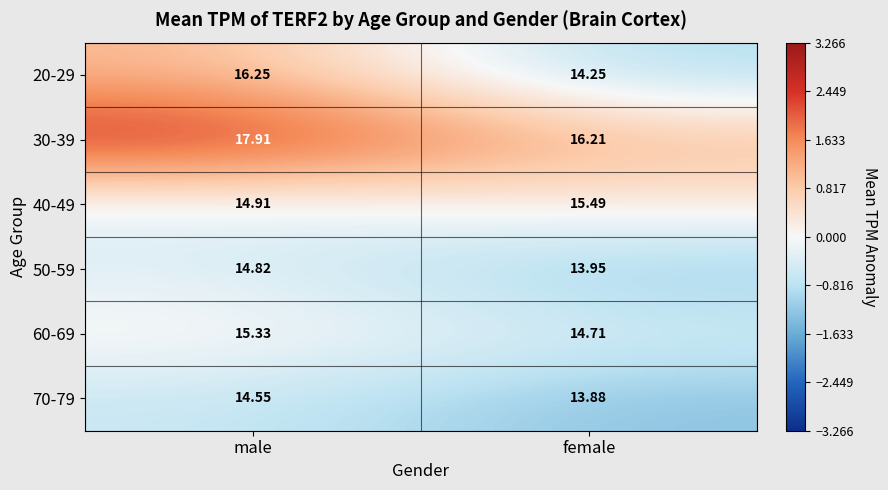

How many categories are shown in the chart?

2